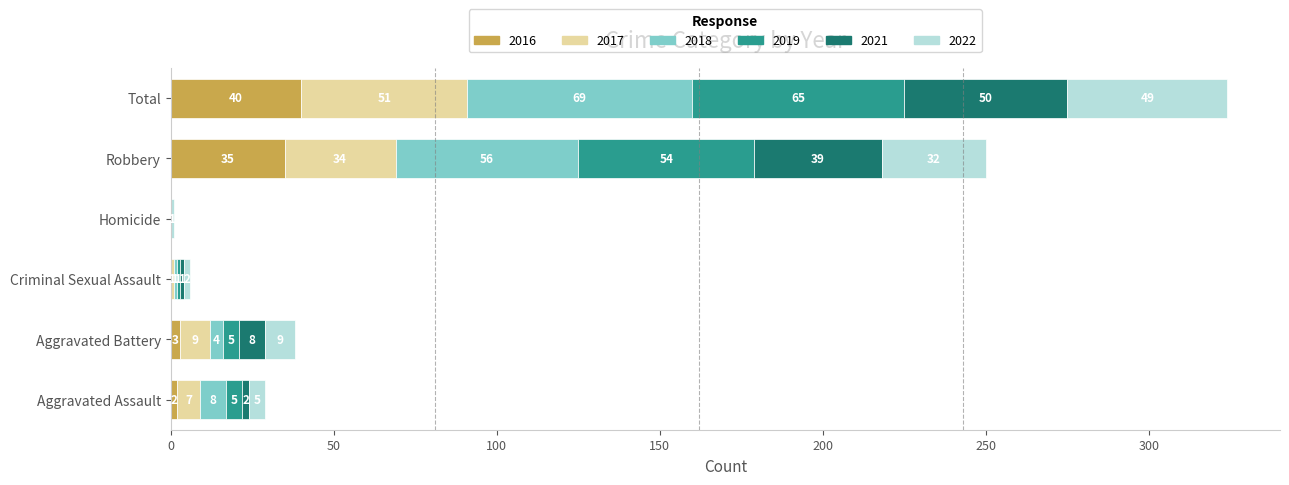

At which category is the sum across all series the highest?

Total